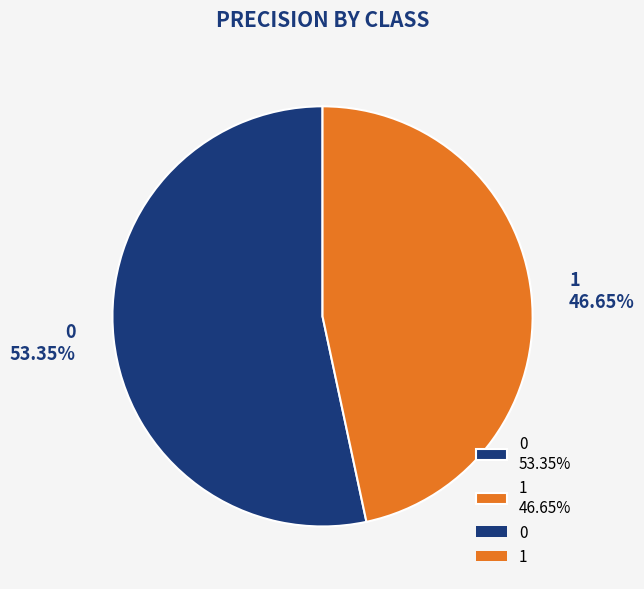

Does any single category account for the majority?

Yes